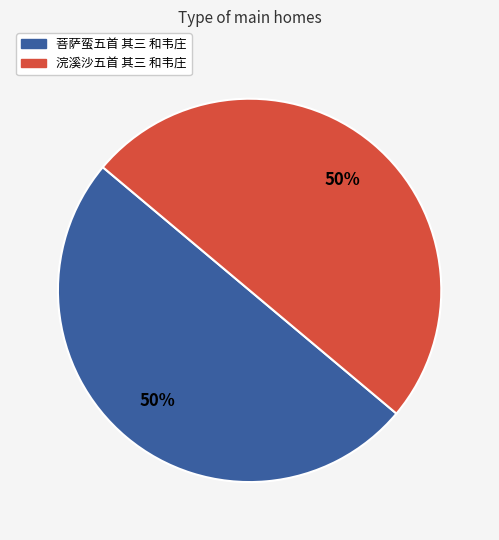

To the nearest percent, what is the average slice percentage?

50%